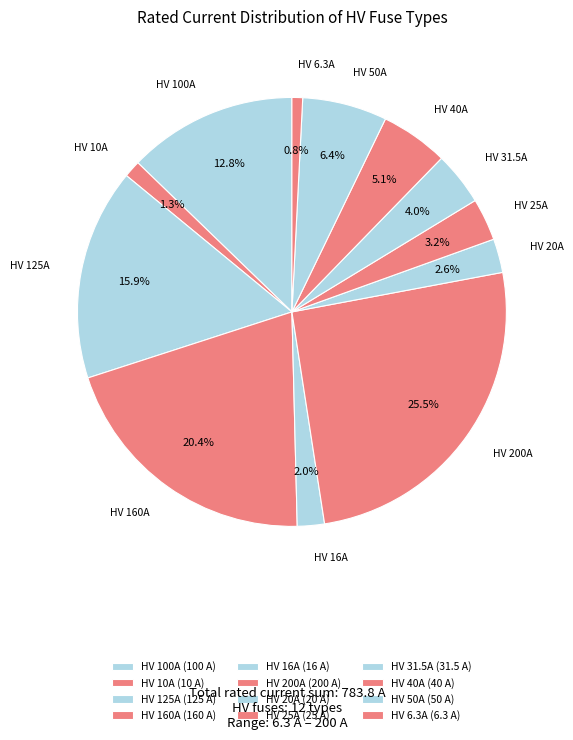

How many slices are in this pie chart?

12